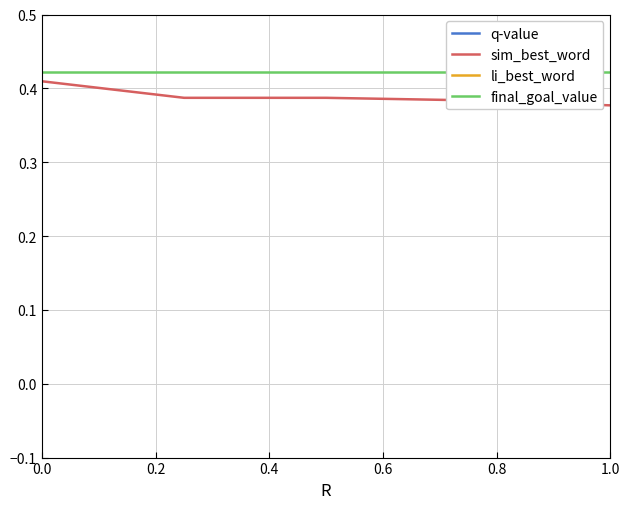

Reading left to right, extract all data points from this chart.

q-value: -0.2	-0.2	-0.2	-0.2	-0.2
sim_best_word: 0.4	0.4	0.4	0.4	0.4
li_best_word: 0.6	0.6	0.6	0.6	0.6
final_goal_value: 0.4	0.4	0.4	0.4	0.4